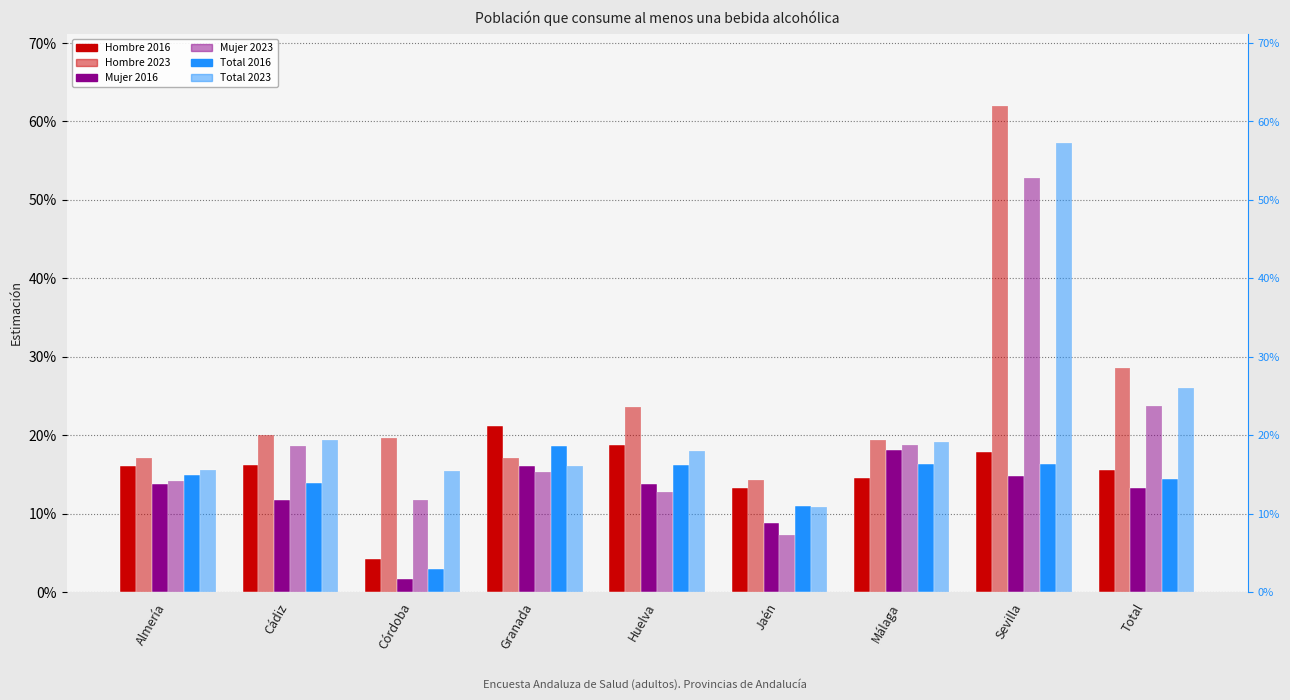

Which series has the largest total across all categories?

Hombre 2023